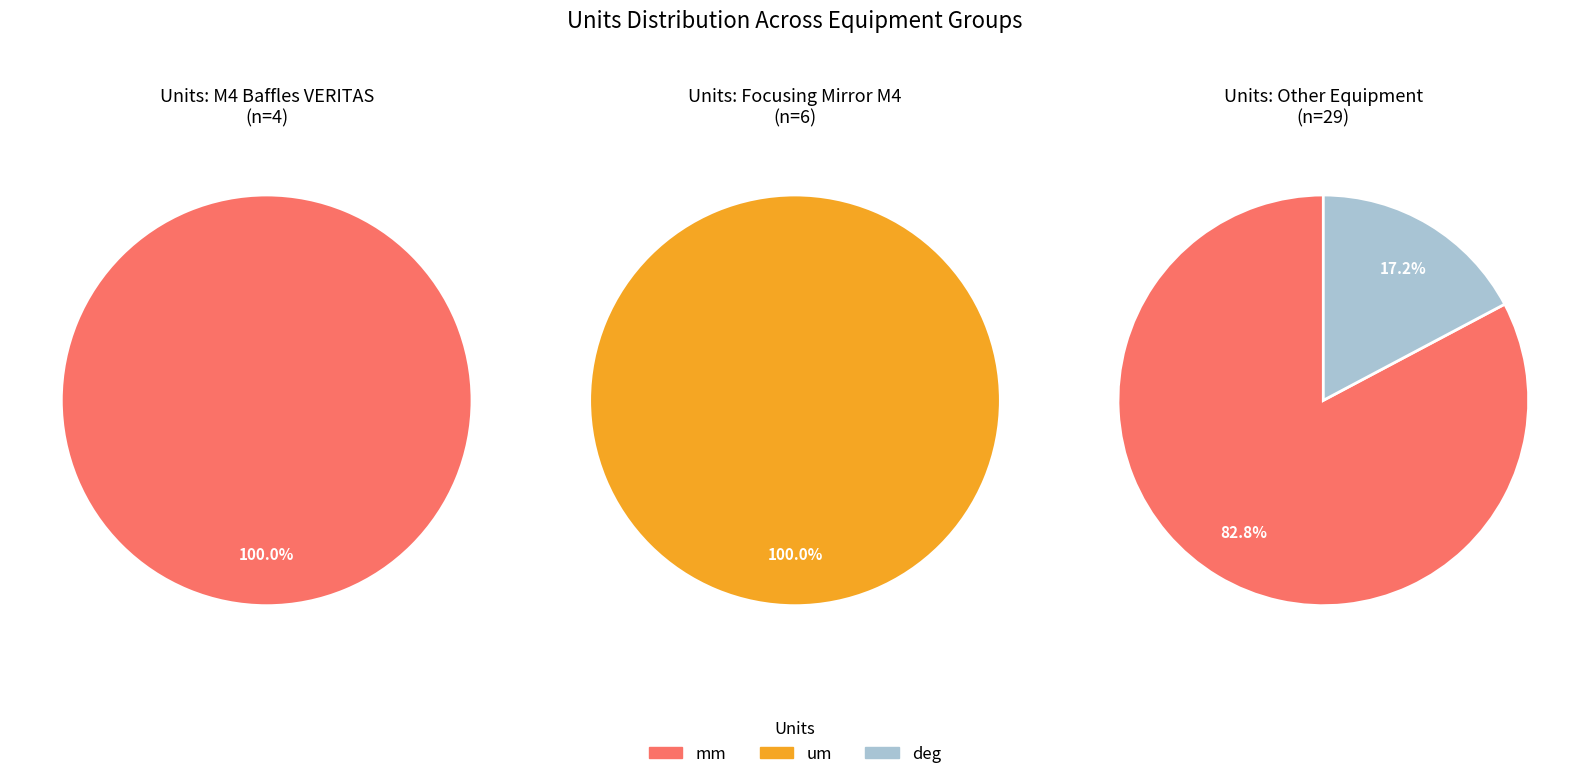

Rank the categories by value from lowest to highest.

deg, um, mm